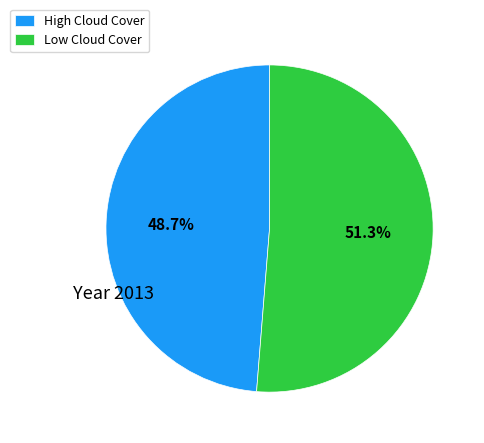

Does any single category account for the majority?

Yes